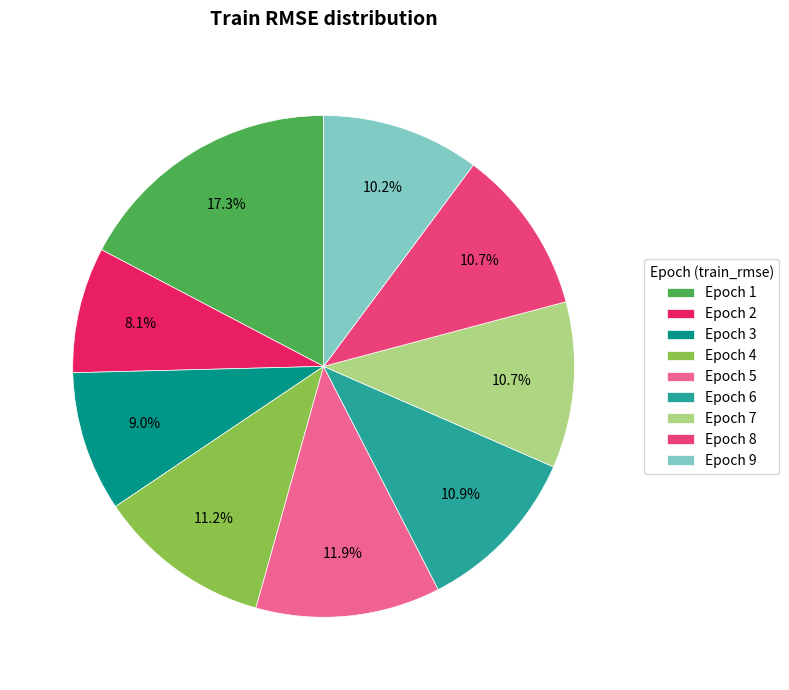

What is the largest slice in the pie chart?

Epoch 1